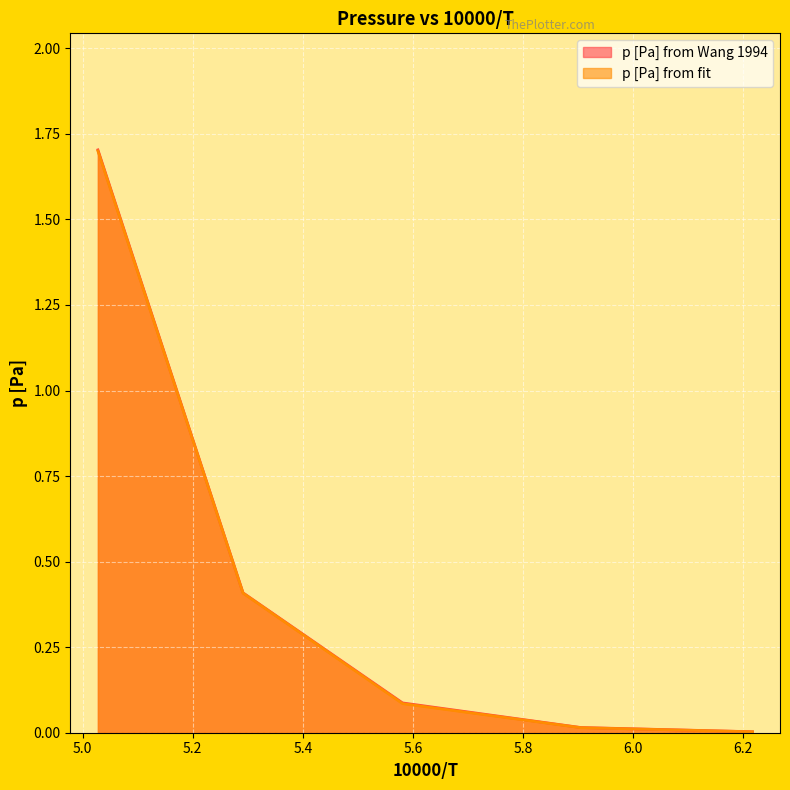

At how many categories does at least one series exceed 0?

5